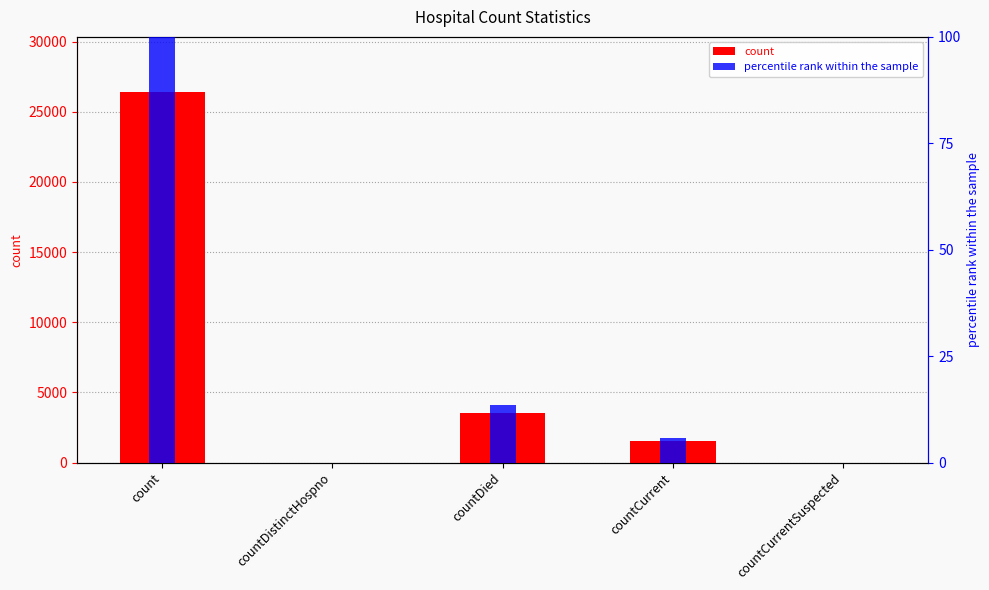

Which category has the highest value in the count series?

count